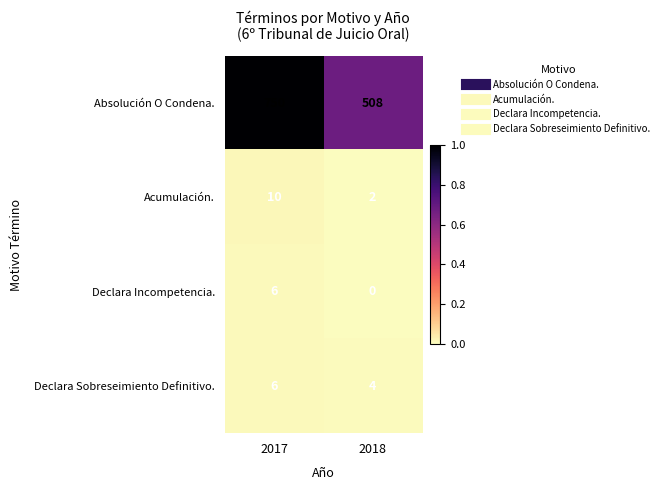

What is the difference between the highest and lowest values at 2017?

744